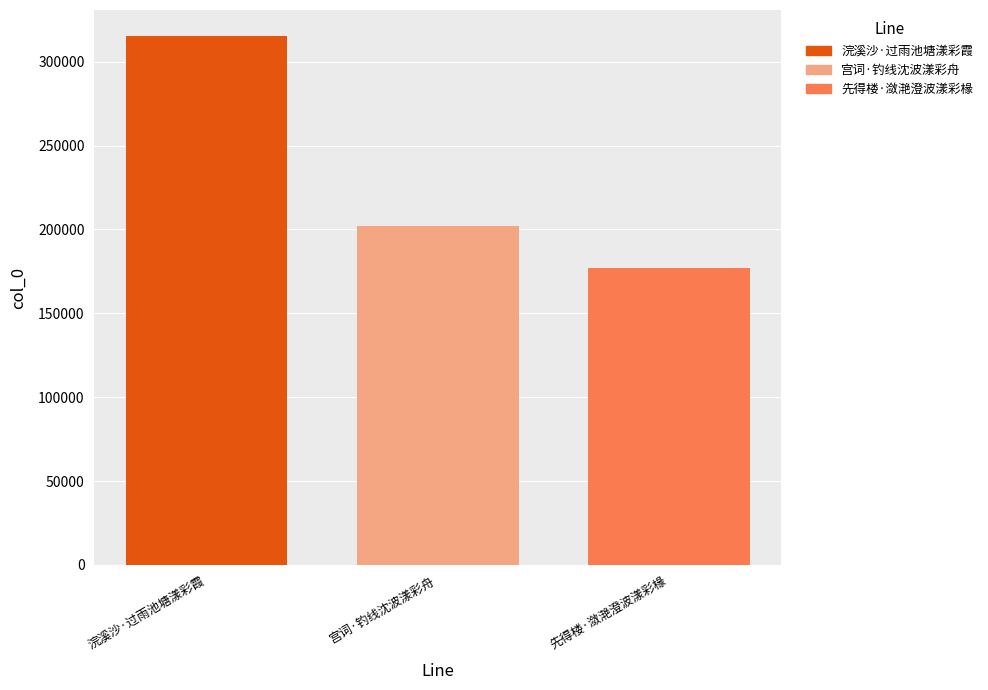

List the labels in order of value, largest first.

浣溪沙·过雨池塘漾彩霞, 宫词·钓线沈波漾彩舟, 先得楼·潋滟澄波漾彩椽